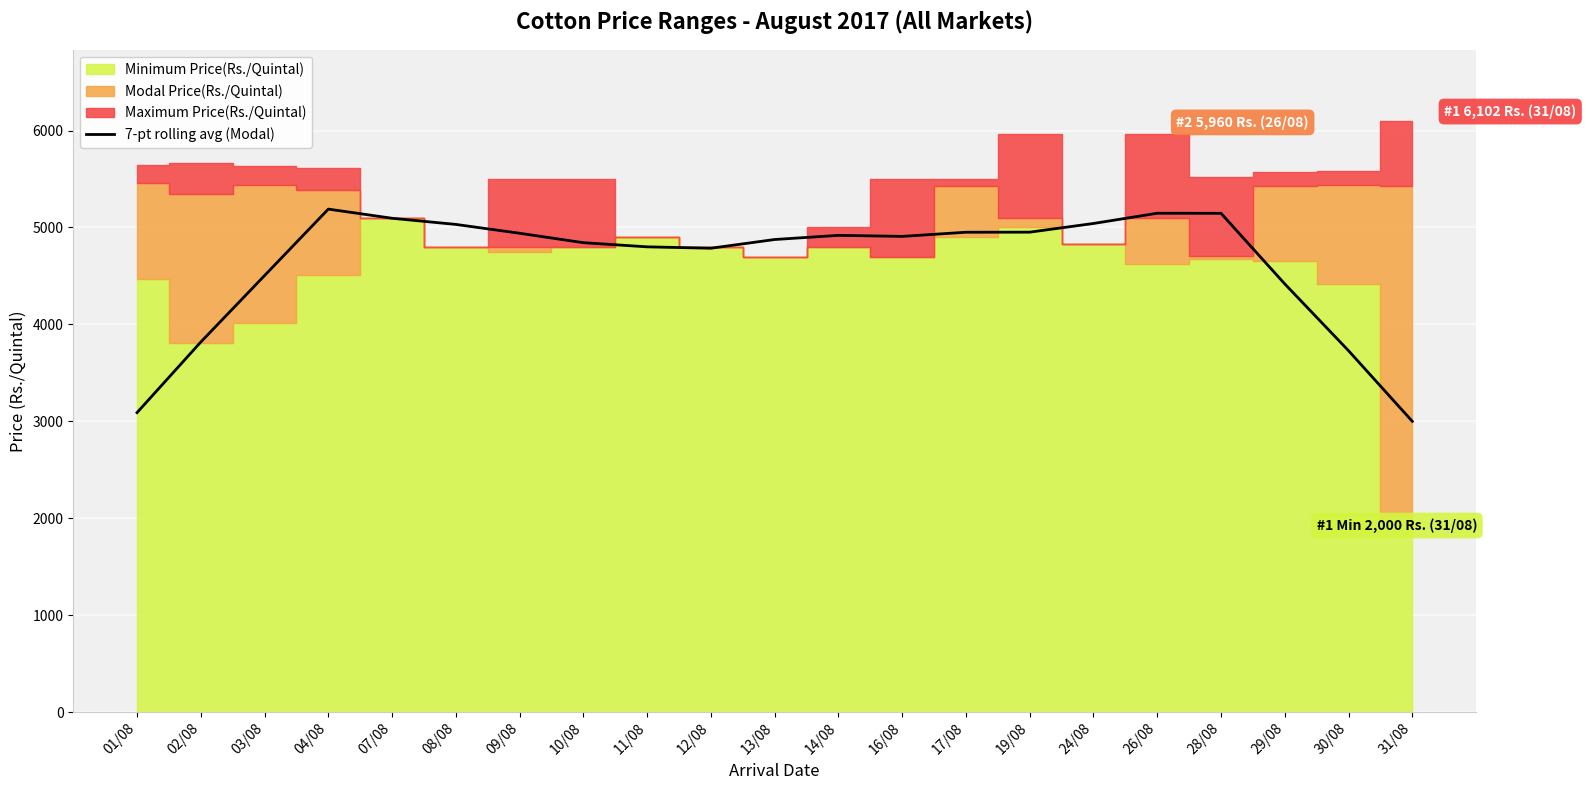

How many interior local valleys (lower than both neighbors) does the data have?

2